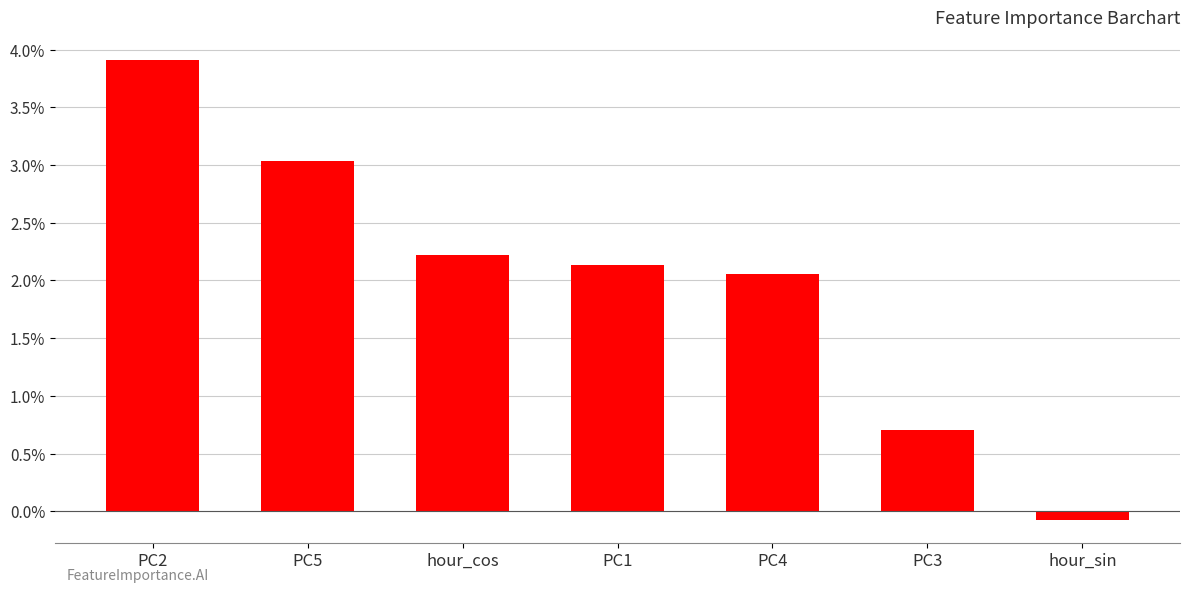

Does the chart contain stacked bars?

No